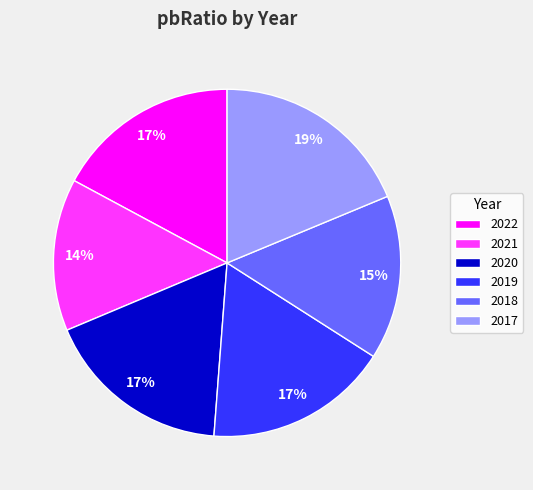

Which category has the biggest portion of the pie?

2017